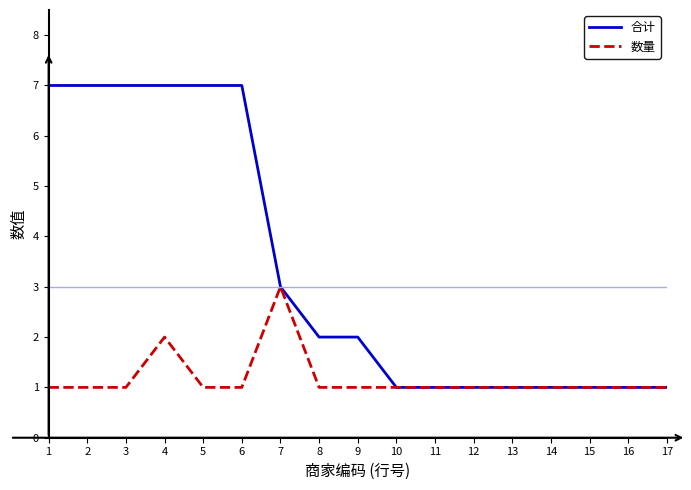

Which series changed the most between 5 and 14?

合计